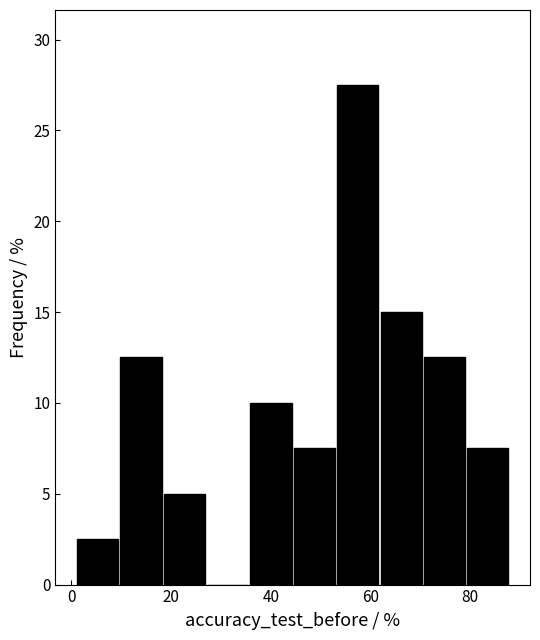

Reading left to right, transcribe this chart: for each bar, give the range it covers on the x-axis and its height. Neither the bar edges nor the heights are printed on the chart, so give them approximately, as read against the axes.

0 to 10: 2.5
10 to 18: 12.5
18 to 26: 5.0
26 to 36: 0
36 to 44: 10.0
44 to 54: 7.5
54 to 62: 27.5
62 to 70: 15.0
70 to 80: 12.5
80 to 88: 7.5